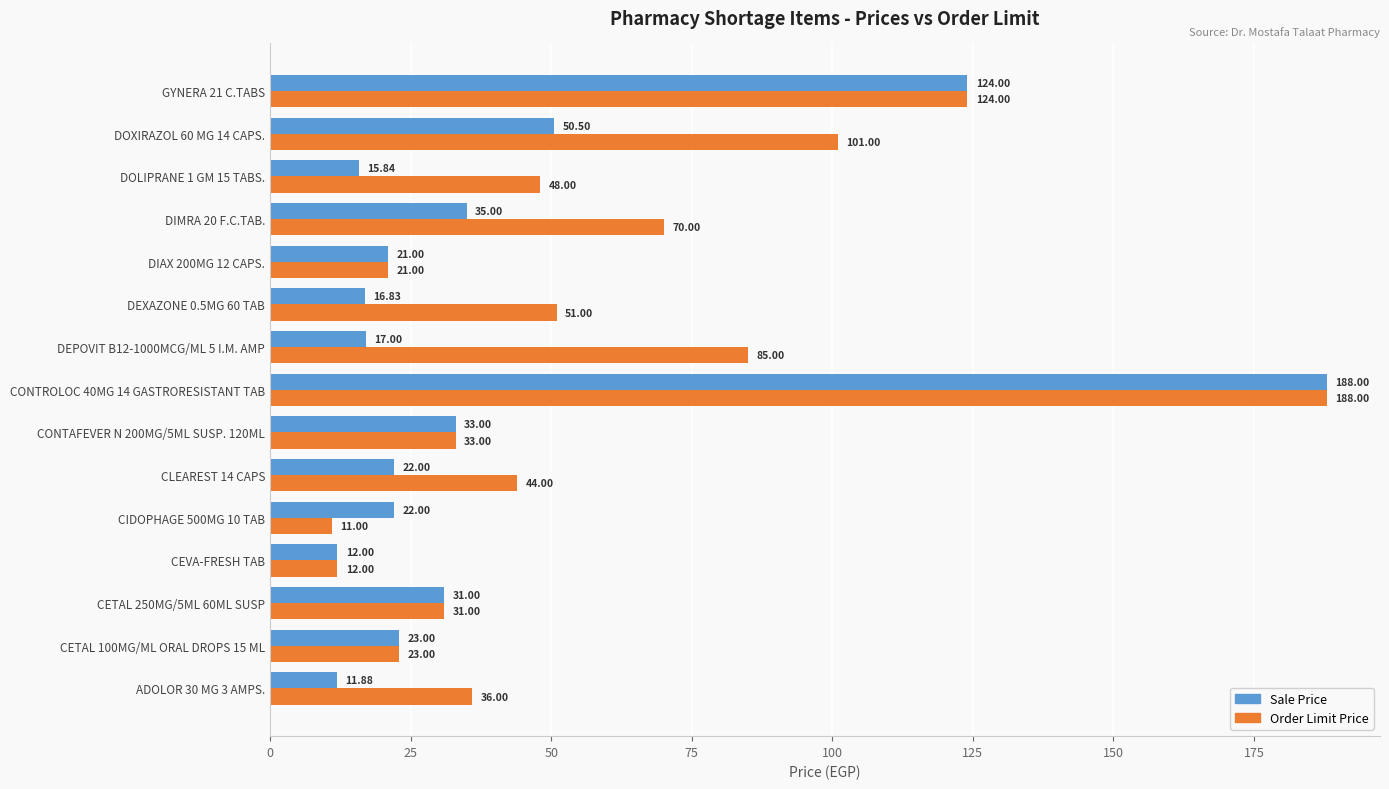

Which series has the widest spread of values?

Order Limit Price